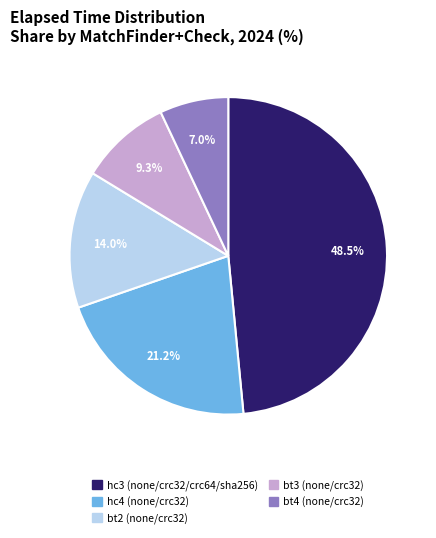

Is there a majority slice in this chart?

No